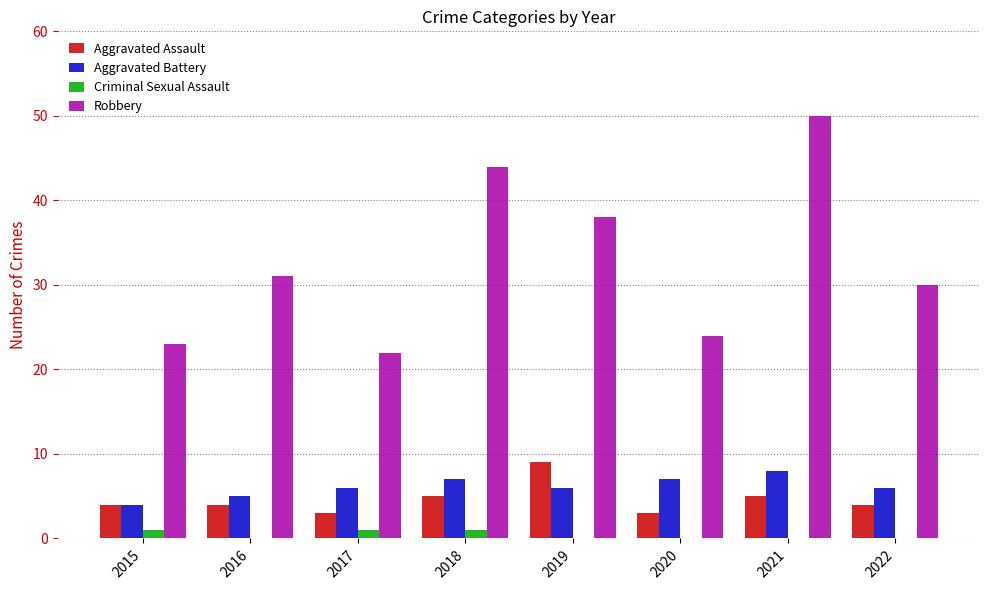

Which series changed the most between 2016 and 2020?

Robbery